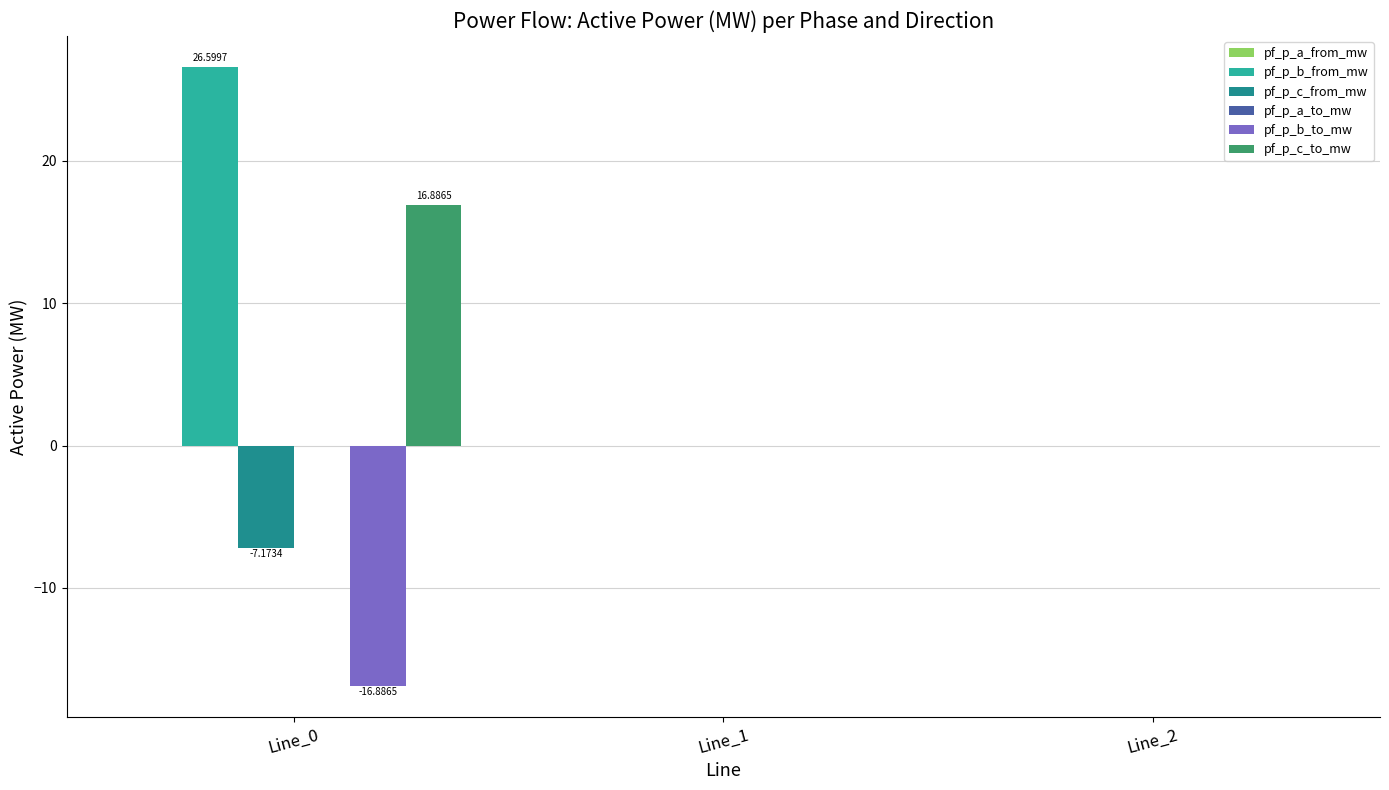

What is the sum of all pf_p_b_to_mw values?

-16.9